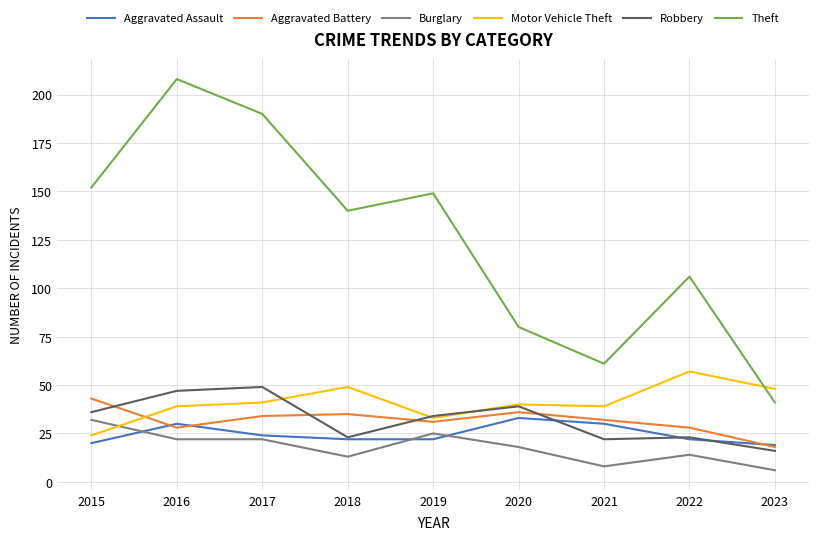

What is the smallest value displayed?

6